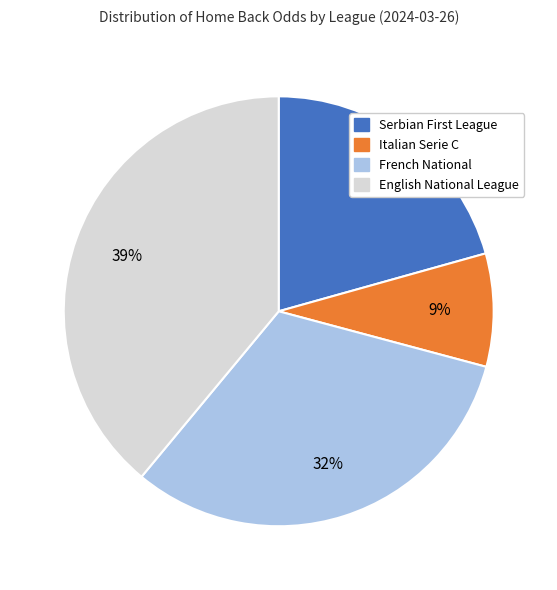

Is there a majority slice in this chart?

No